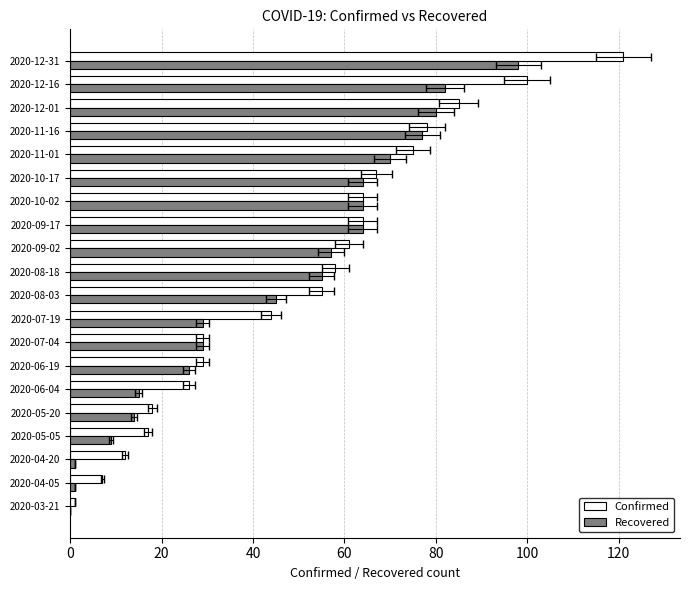

How many series are shown in this chart?

2